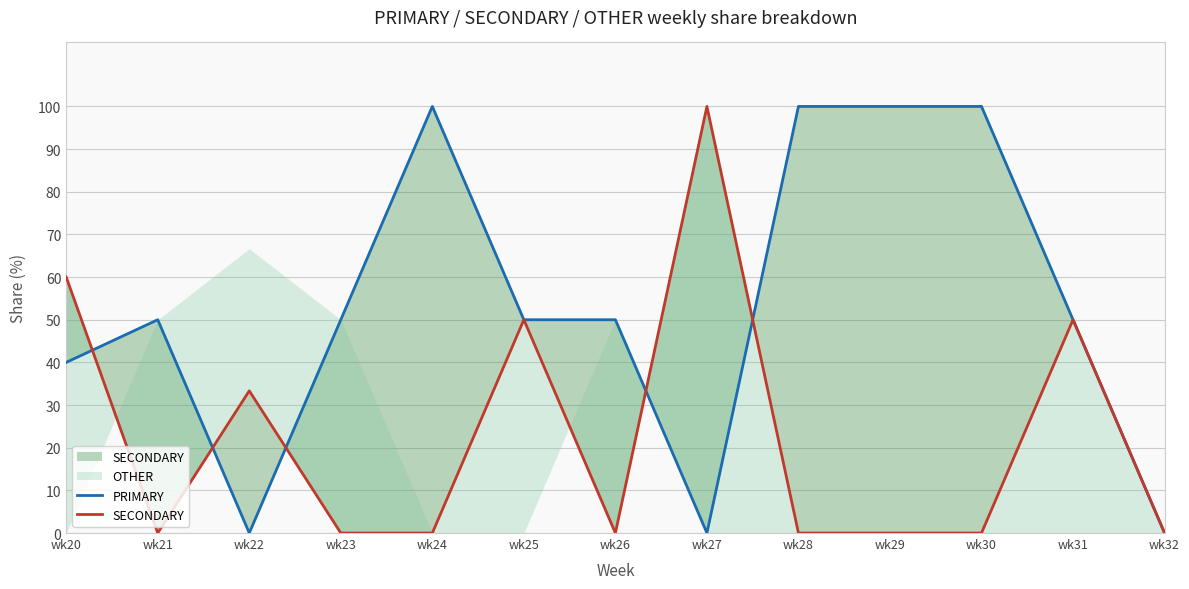

What is the difference between the second highest and minimum values in the PRIMARY series?

100.0